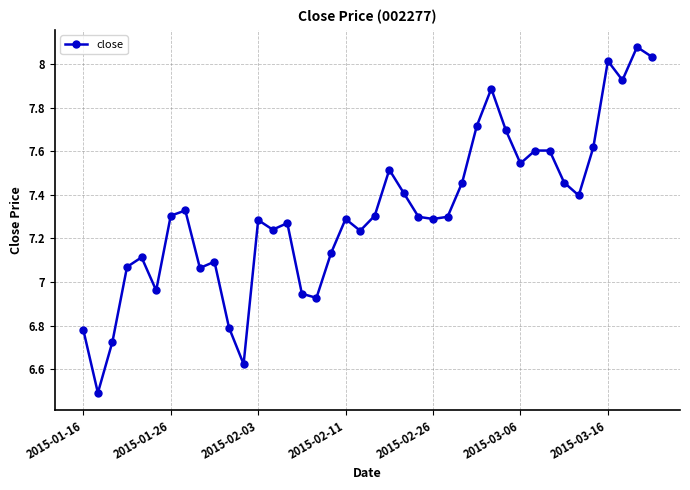

True or false: there are more than 1 points higher than both neighbors.

True